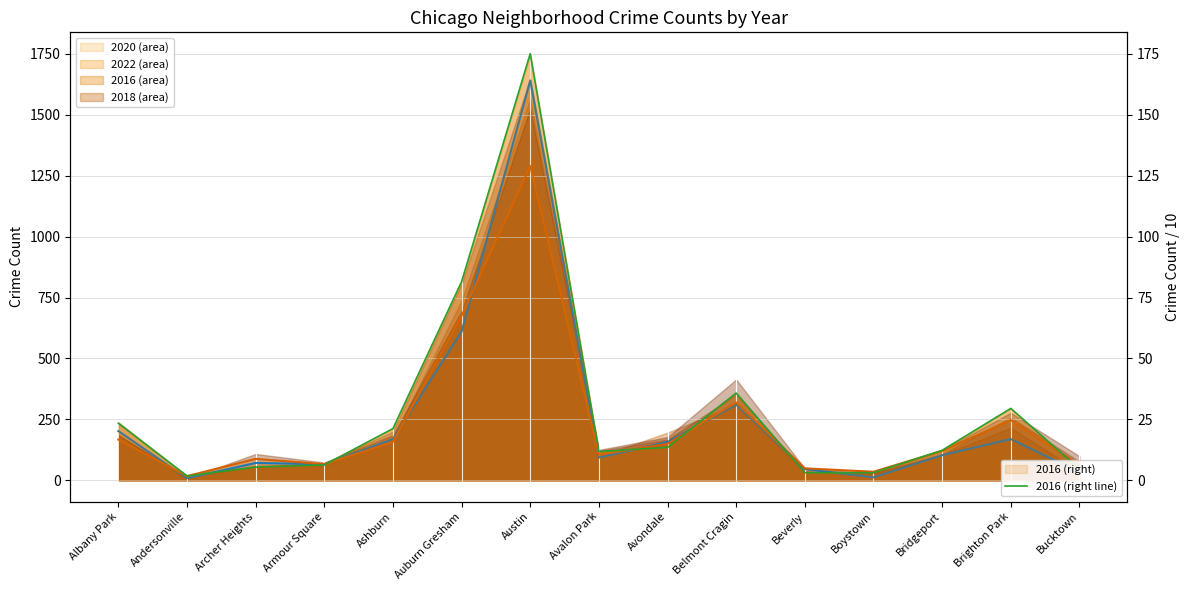

What position from the left is Bridgeport?

13